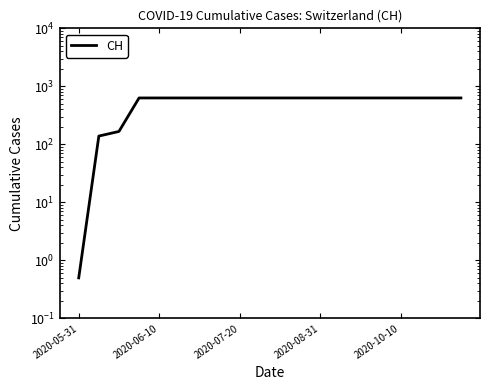

What is the maximum value shown in the chart?

631.0